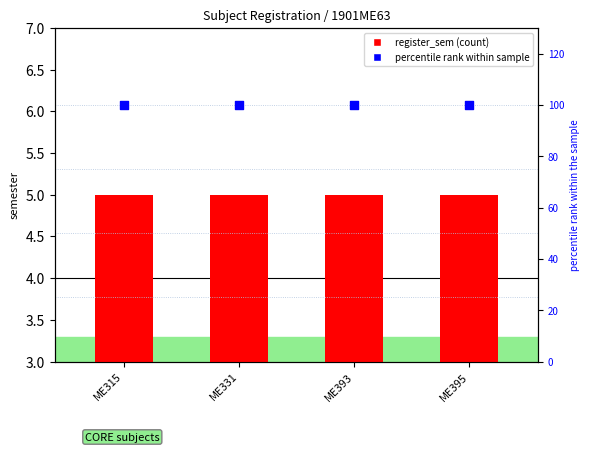

Which series contains the lowest Y value?

register_sem